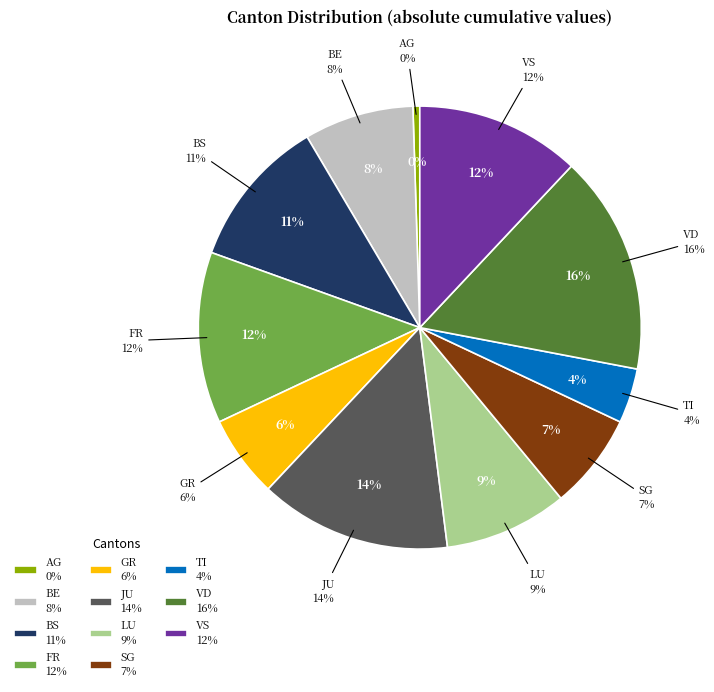

To the nearest percent, what portion does SG represent?

7%